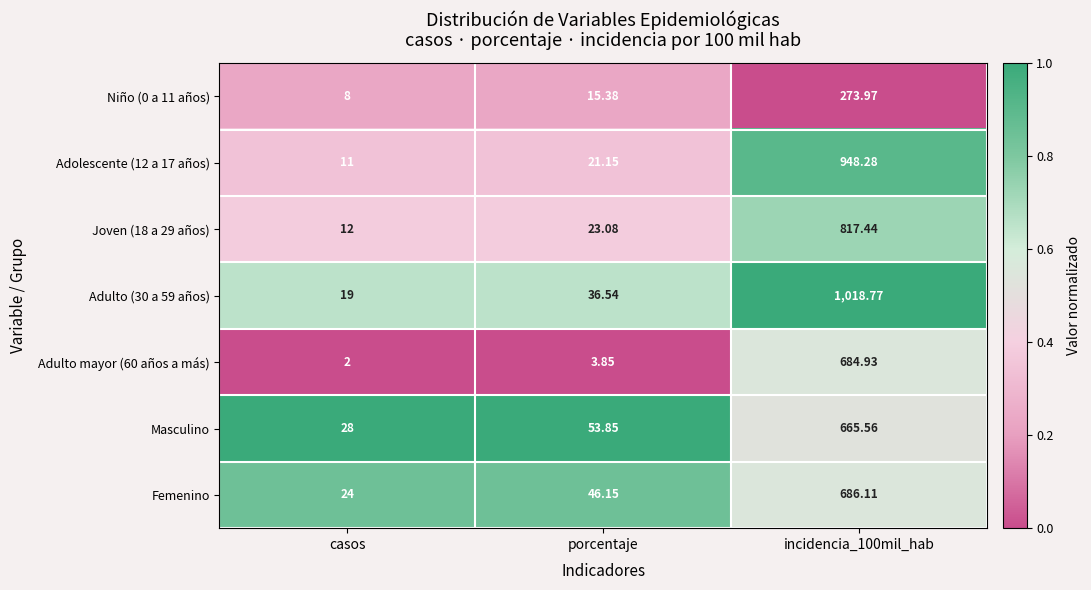

Is the value of Masculino at casos greater than the value of Adolescente (12 a 17 años) at casos?

Yes